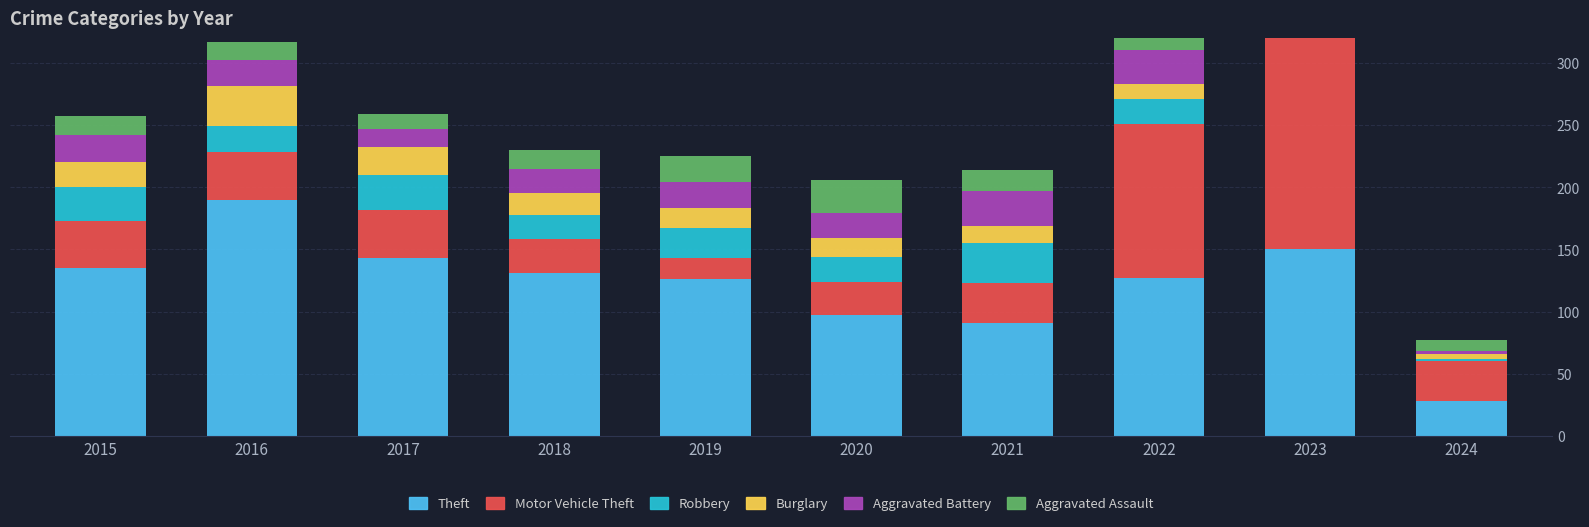

How many data points in Burglary are less than 16?

5